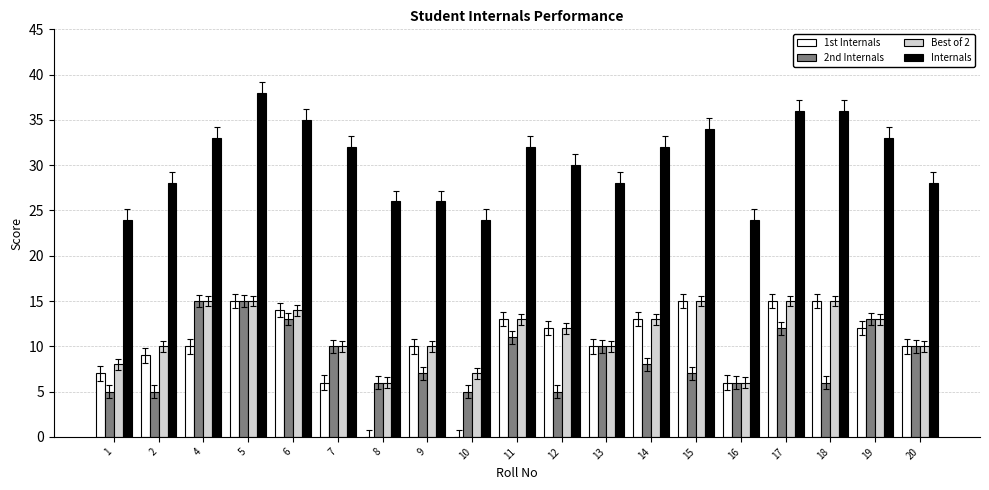

What are all the series names shown in the legend?

1st Internals, 2nd Internals, Best of 2, Internals